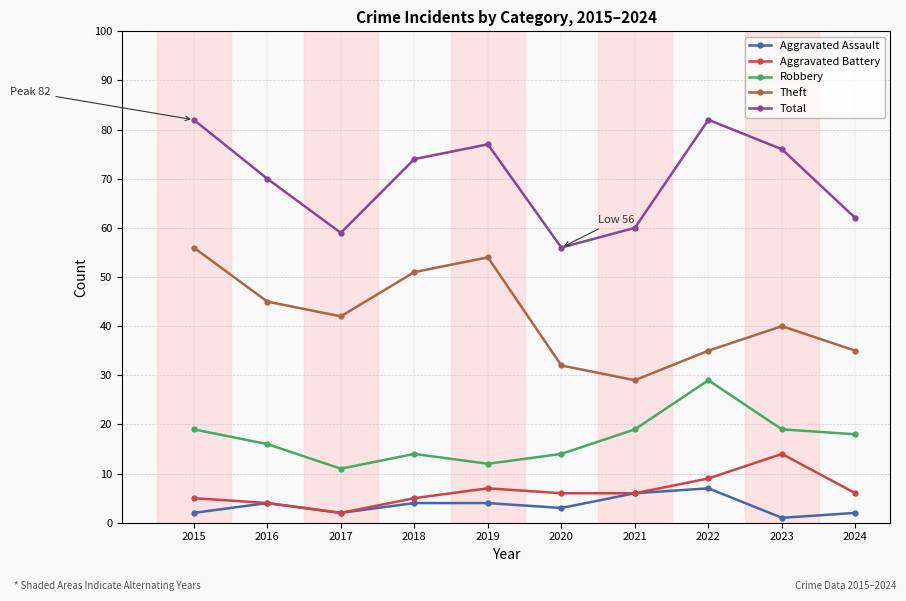

Reading left to right, list all the values displayed in this chart.

Aggravated Assault: 2	4	2	4	4	3	6	7	1	2
Aggravated Battery: 5	4	2	5	7	6	6	9	14	6
Robbery: 19	16	11	14	12	14	19	29	19	18
Theft: 56	45	42	51	54	32	29	35	40	35
Total: 82	70	59	74	77	56	60	82	76	62